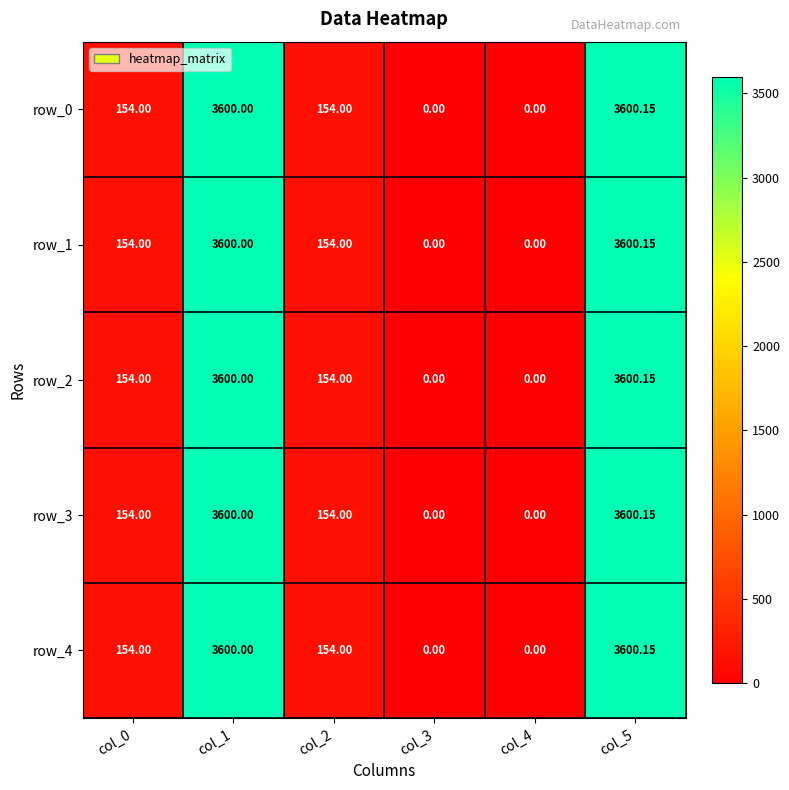

Reading left to right, what are all the values shown in this chart?

row_0: col_0=154.0	col_1=3600.0	col_2=154.0	col_3=0.0	col_4=0.0	col_5=3600.2
row_1: col_0=154.0	col_1=3600.0	col_2=154.0	col_3=0.0	col_4=0.0	col_5=3600.2
row_2: col_0=154.0	col_1=3600.0	col_2=154.0	col_3=0.0	col_4=0.0	col_5=3600.2
row_3: col_0=154.0	col_1=3600.0	col_2=154.0	col_3=0.0	col_4=0.0	col_5=3600.2
row_4: col_0=154.0	col_1=3600.0	col_2=154.0	col_3=0.0	col_4=0.0	col_5=3600.2